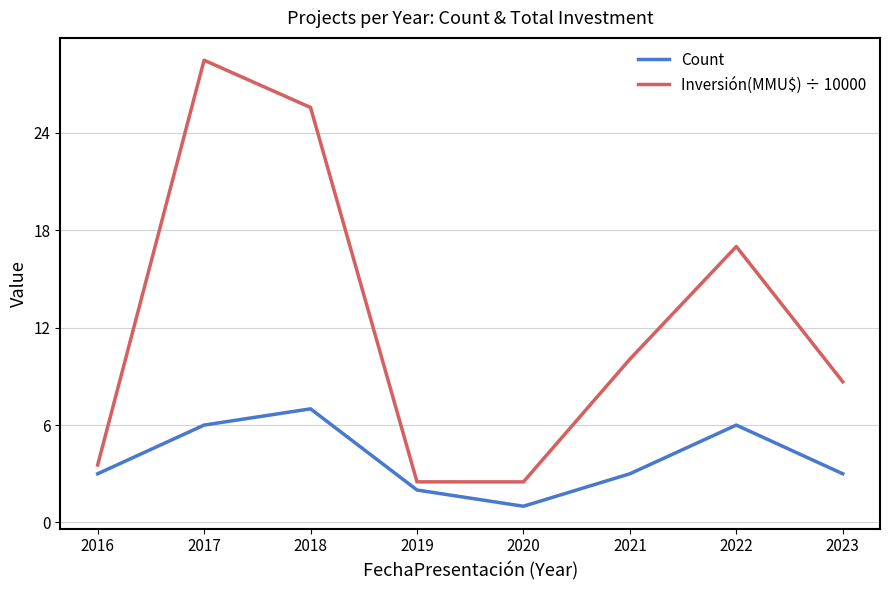

Reading right to left, list all the values displayed in this chart.

Count: 2023=3.0	2022=6.0	2021=3.0	2020=1.0	2019=2.0	2018=7.0	2017=6.0	2016=3.0
Inversión(MMU$) ÷ 10000: 2023=8.7	2022=17.0	2021=10.1	2020=2.5	2019=2.5	2018=25.6	2017=28.5	2016=3.5